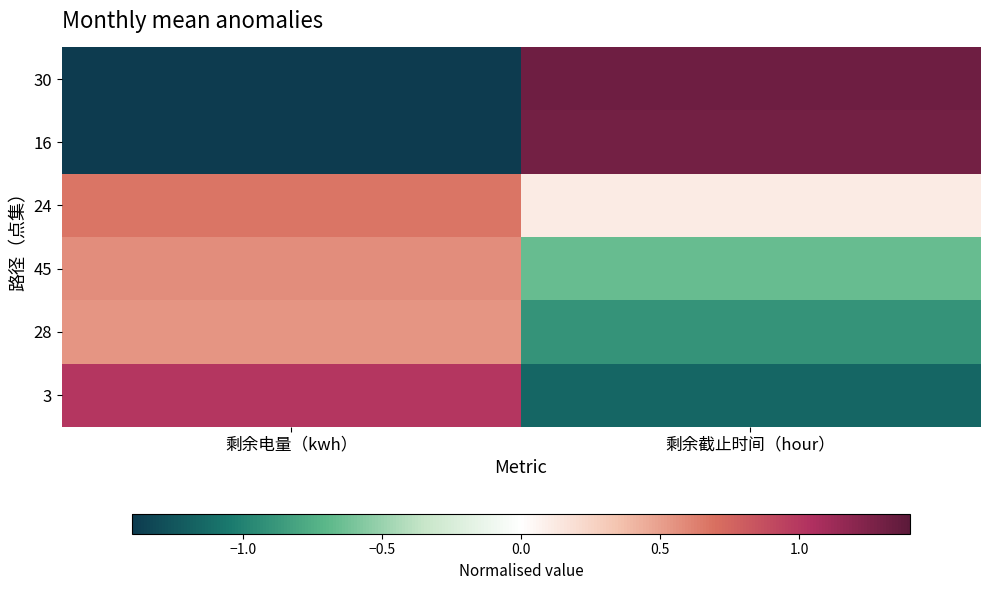

How many data points does each series have?

2